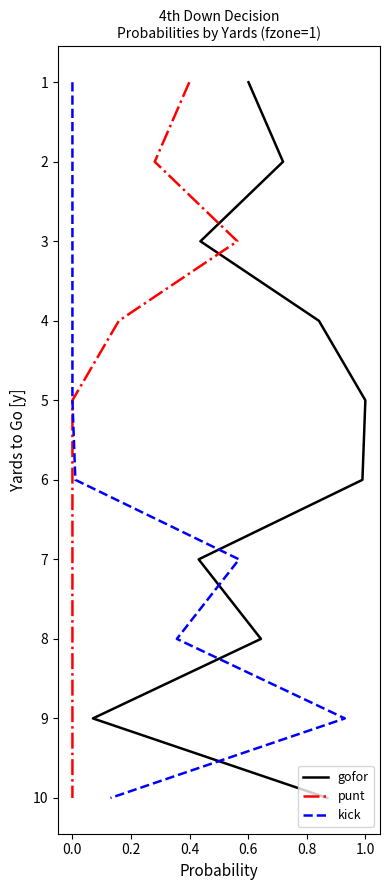

True or false: kick has a value of 11 at 1.2.

False